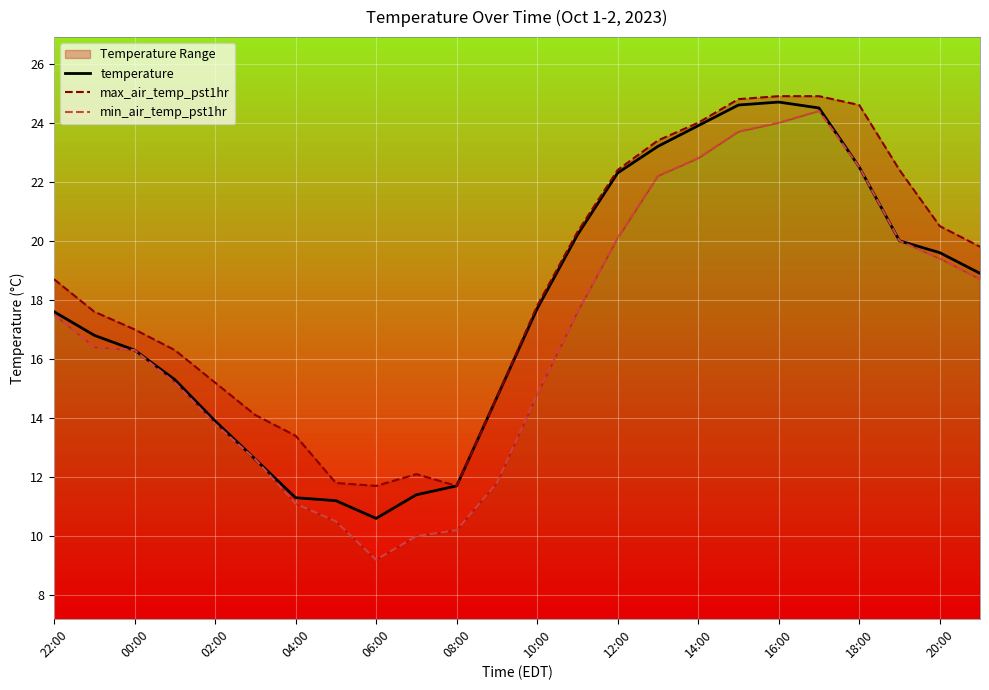

True or false: min_air_temp_pst1hr and temperature intersect in this chart.

False